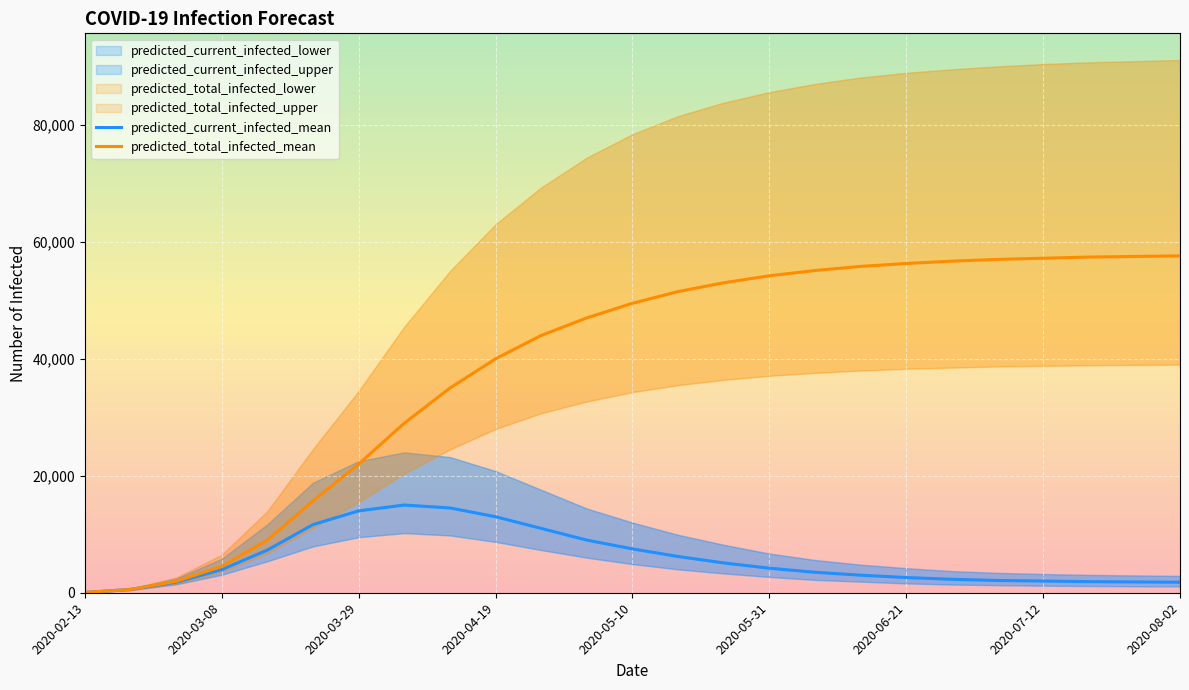

Count the number of data series in this chart.

6